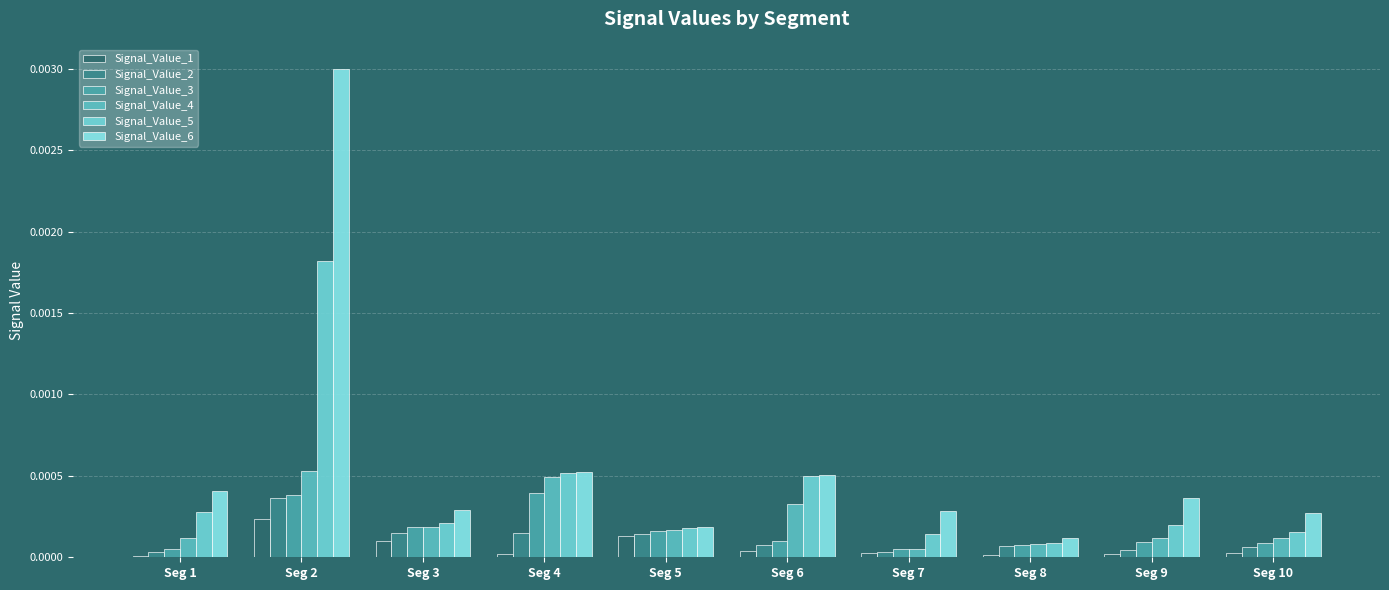

At which category does the chart reach its peak across all series?

Seg 2